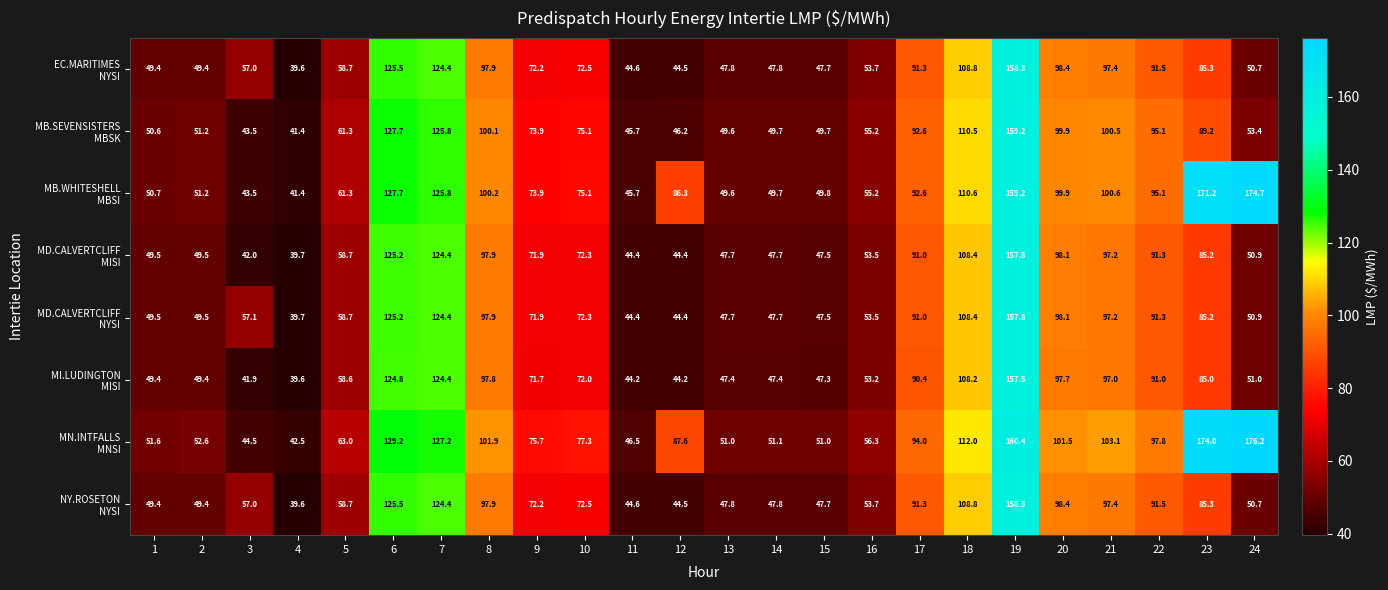

What is the greatest value displayed?

176.2